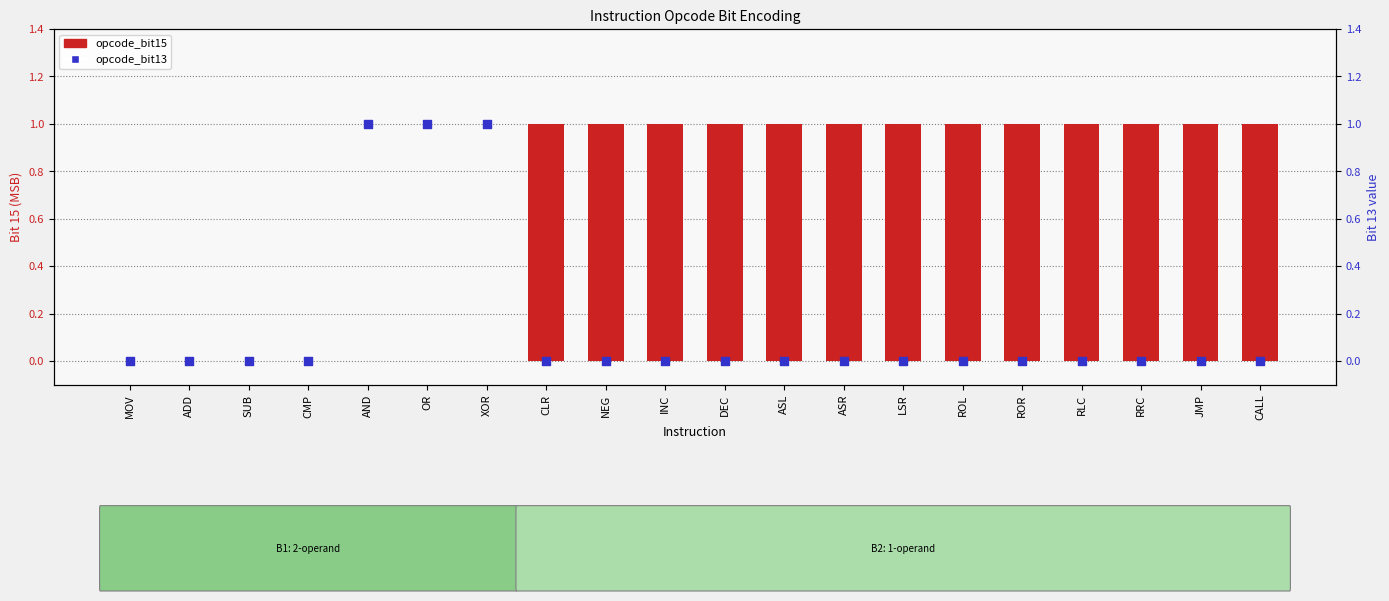

Is the value of opcode_bit15 at RLC greater than the value of opcode_bit13 at ADD?

Yes